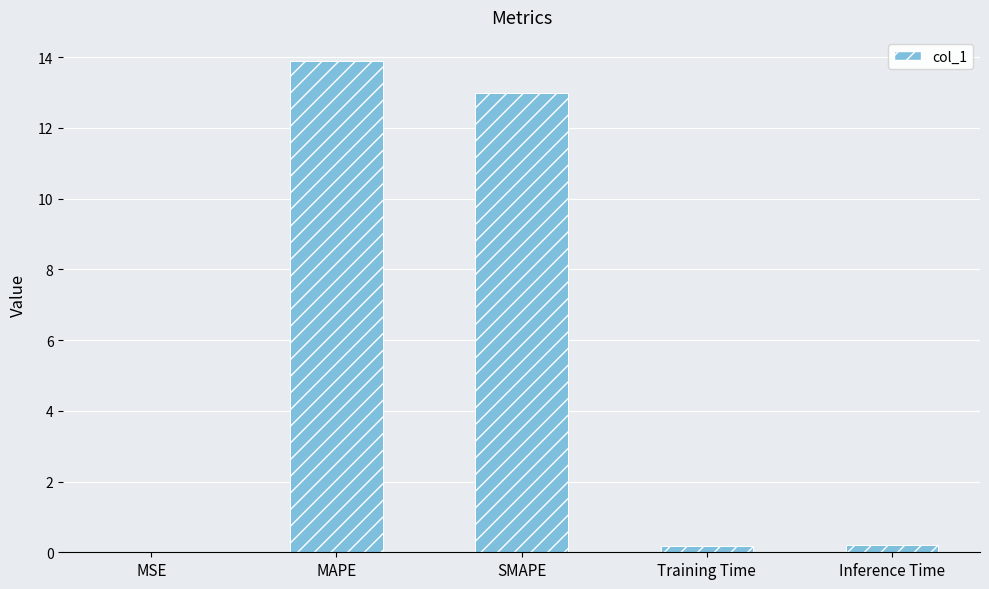

What is the maximum value shown in the chart?

13.9